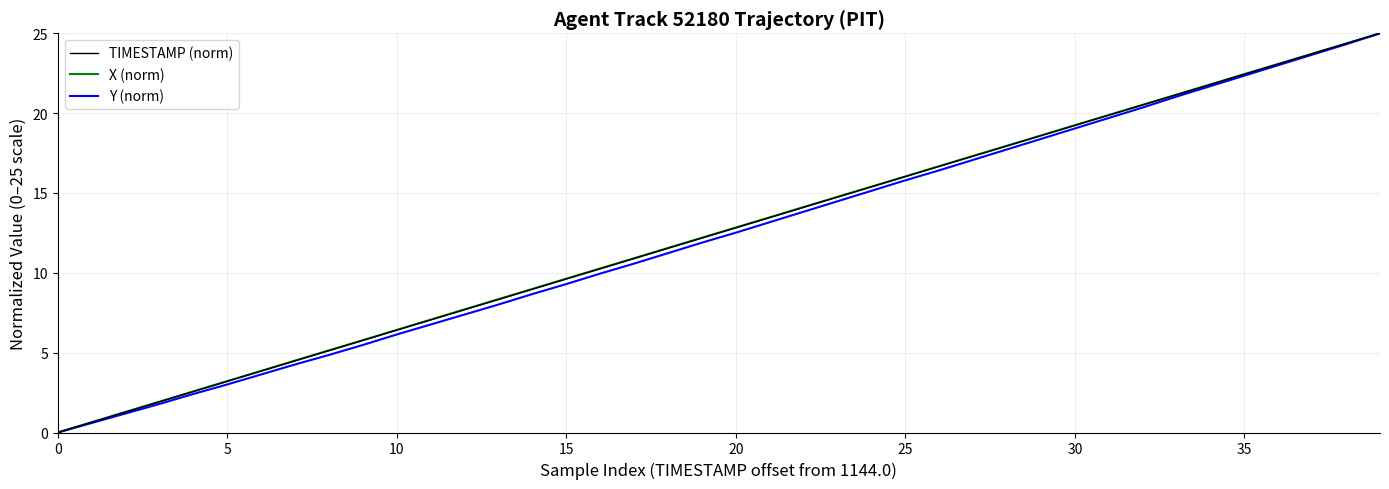

What is the highest value of the X (norm) series?

25.0